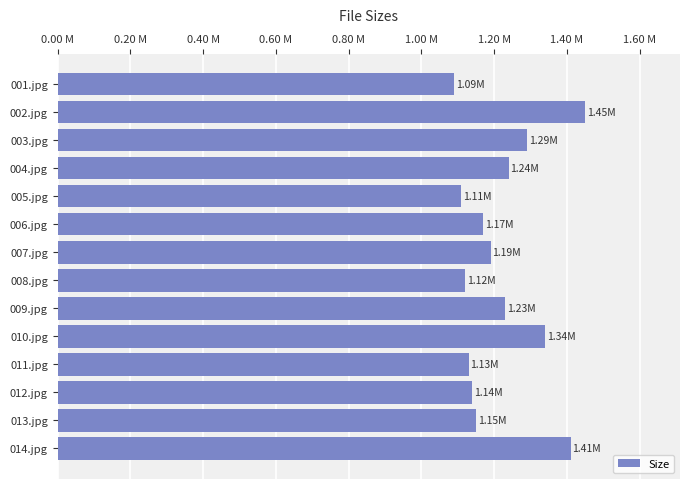

Are the bars horizontal?

Yes